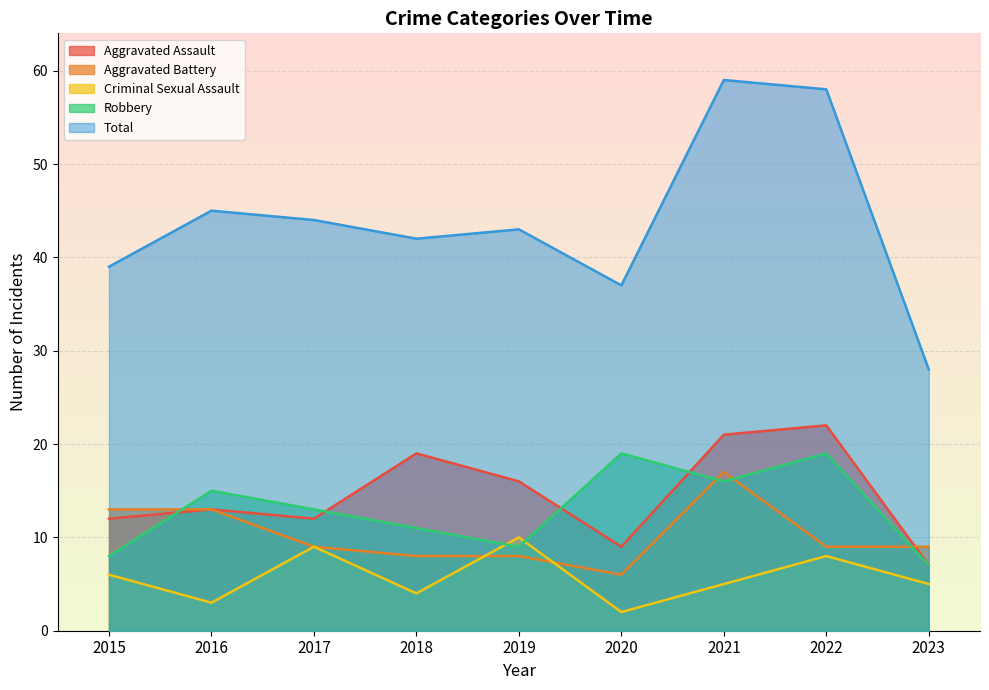

What is the average value of the Aggravated Battery series?

10